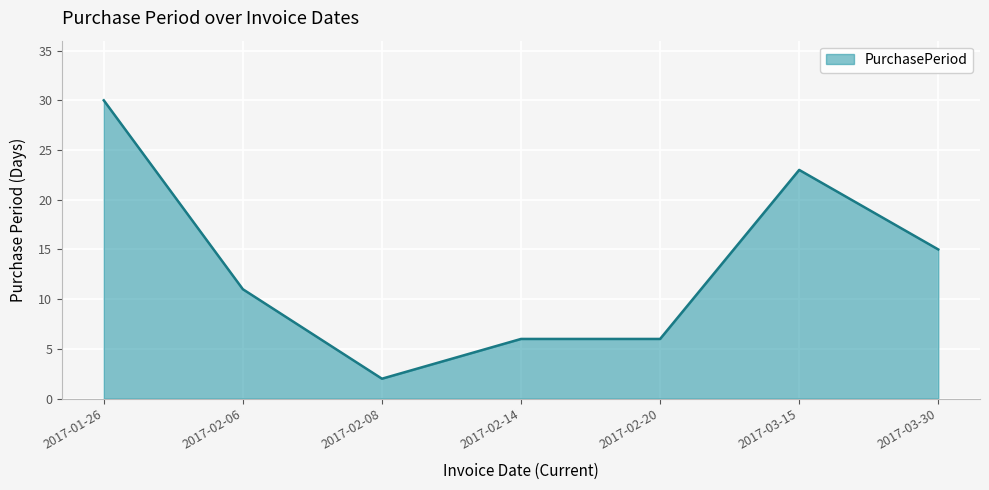

Where is the data nearest to the value 16?

2017-03-30